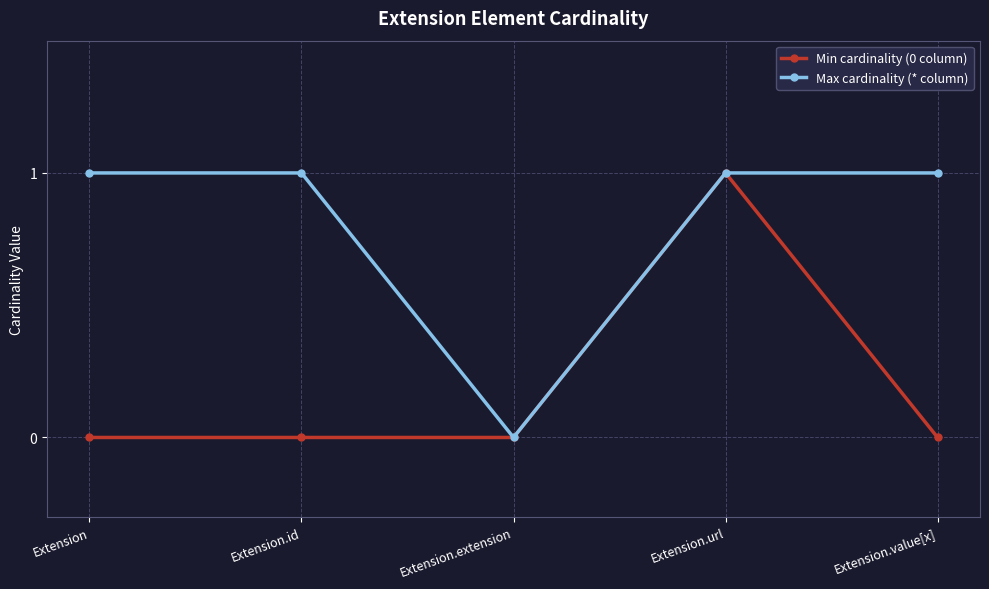

What are all the series names shown in the legend?

Min cardinality (0 column), Max cardinality (* column)